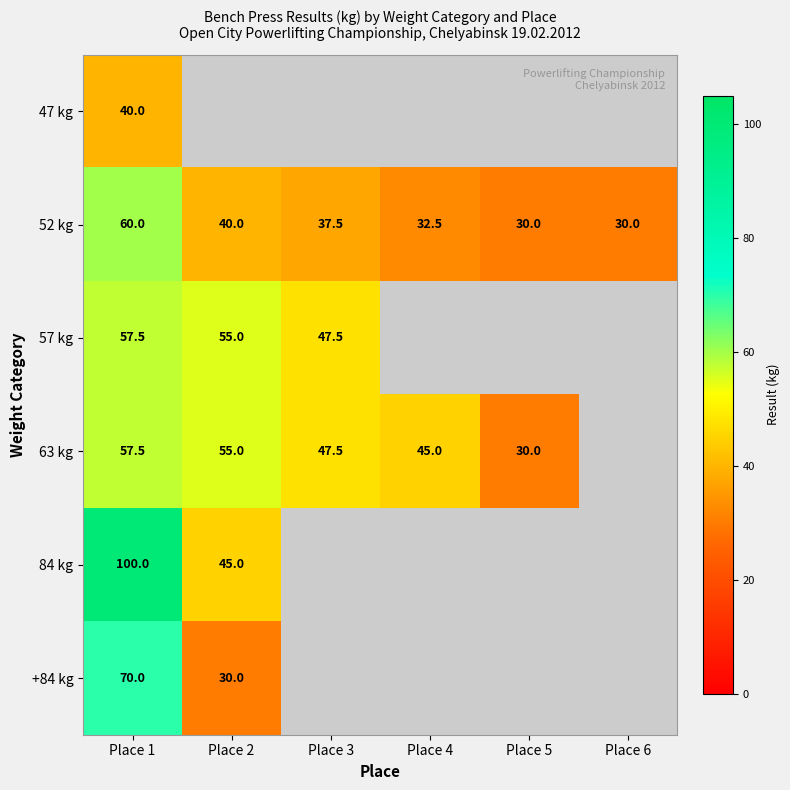

How many series are shown in this chart?

6